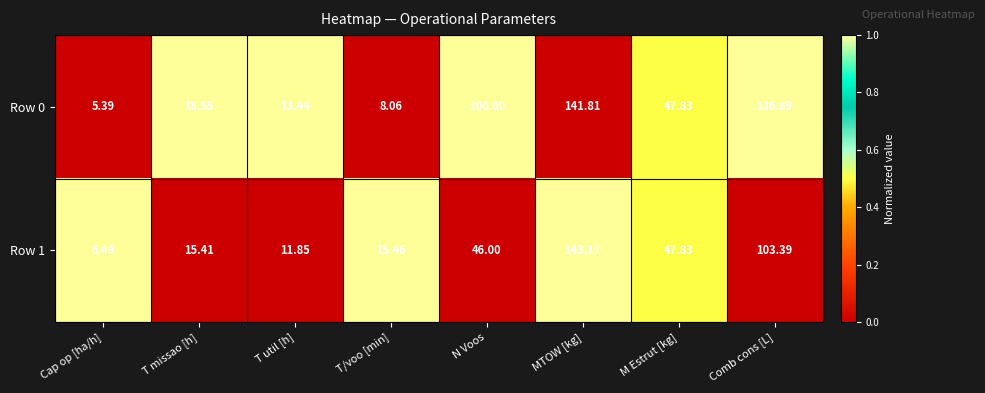

Where is Row 1 nearest to the value 74?

M Estrut [kg]